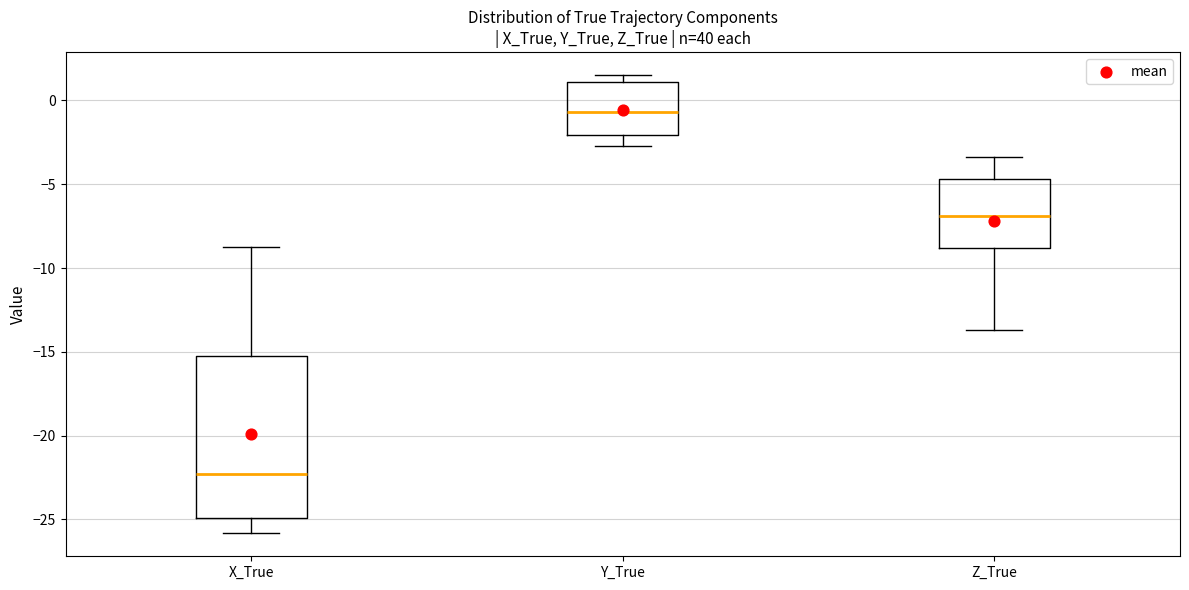

Reading left to right, transcribe this box plot: for each box, give where its median line is, the range the box spans, and where its two whiskers end, as read against the y-axis. The values are not printed on the chart, so give them approximately, as read against the axis.

X_True: median -22.5, box -25.0 to -15.0, whiskers -26.0 to -8.5
Y_True: median -0.5, box -2.0 to 1.0, whiskers -2.5 to 1.5
Z_True: median -7.0, box -9.0 to -4.5, whiskers -13.5 to -3.5